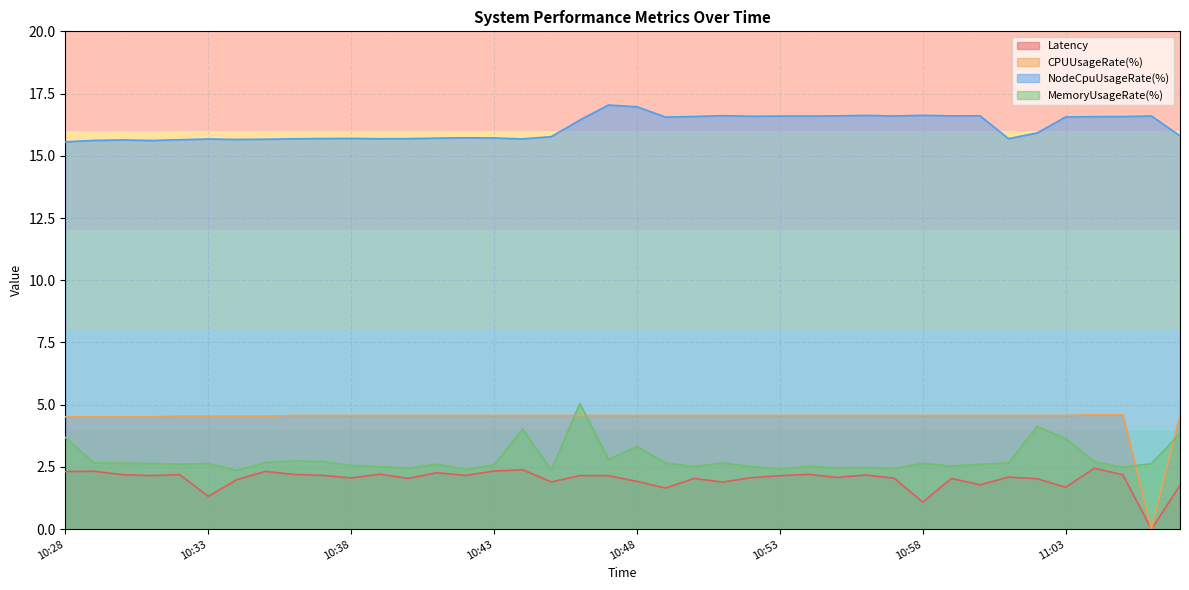

Where do CPUUsageRate(%) and MemoryUsageRate(%) first cross each other?

10:45 and 10:46